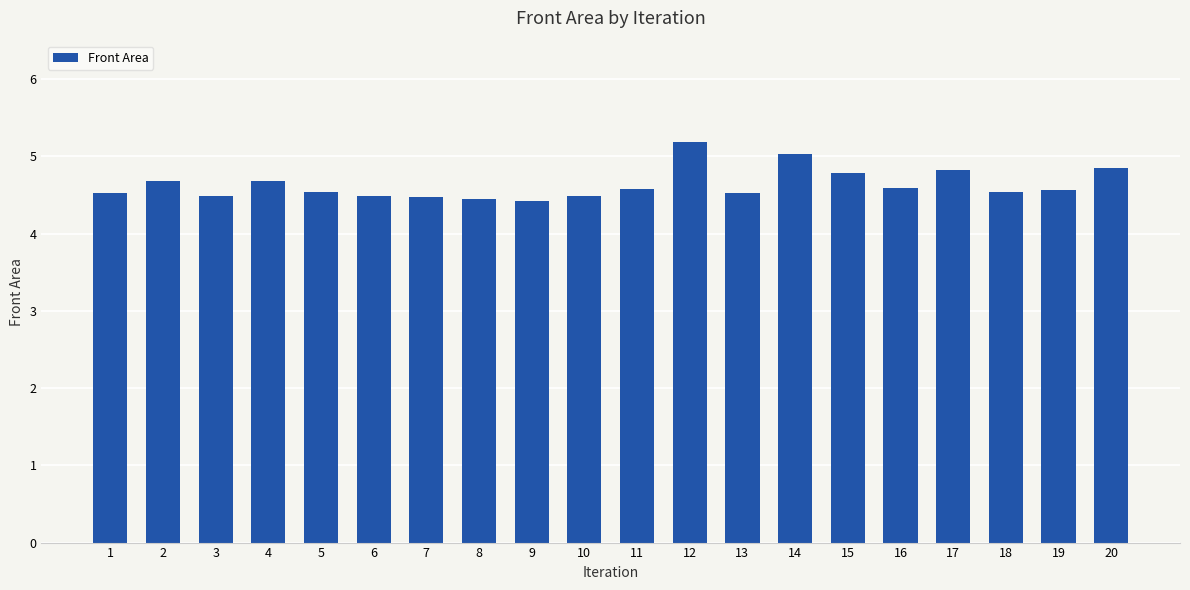

What is the maximum value shown in the chart?

5.2